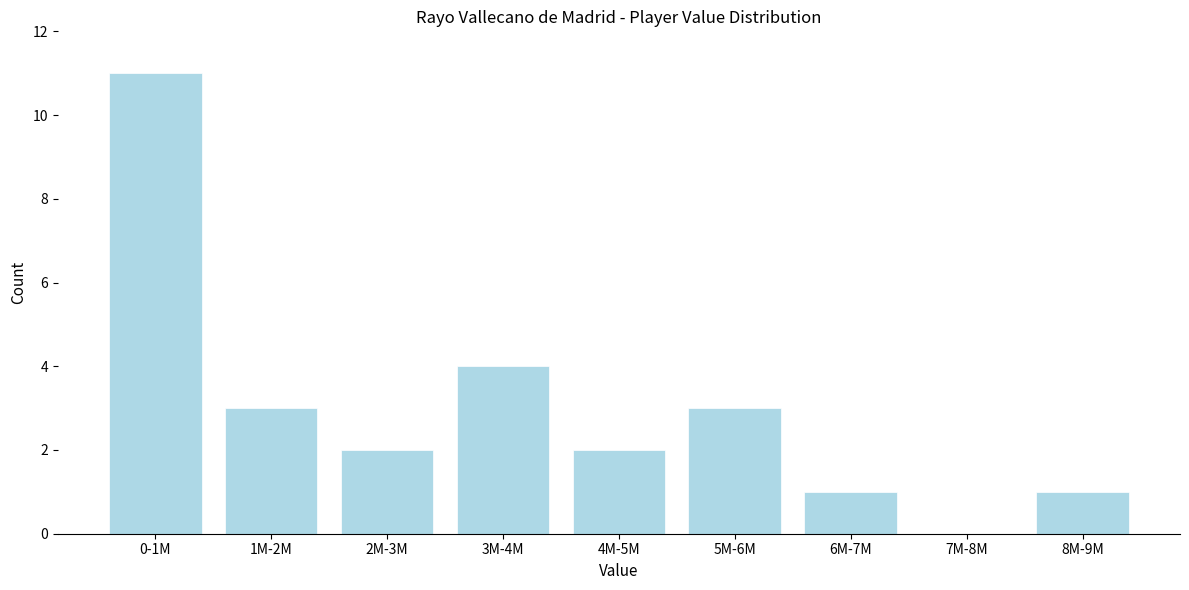

Reading left to right, extract all data points from this chart.

0-1M=11	1M-2M=3	2M-3M=2	3M-4M=4	4M-5M=2	5M-6M=3	6M-7M=1	7M-8M=0	8M-9M=1